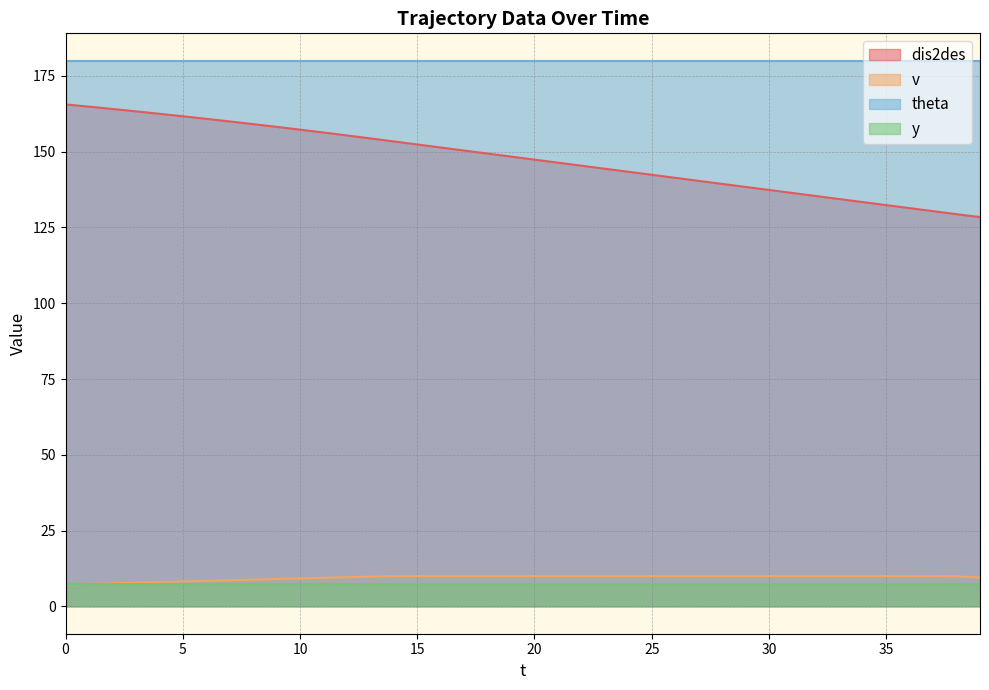

How many distinct data groups are displayed?

4